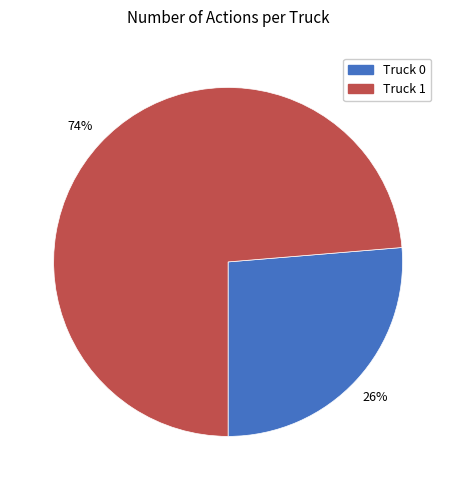

Is the sum of Truck 0 and Truck 1 greater than half?

Yes